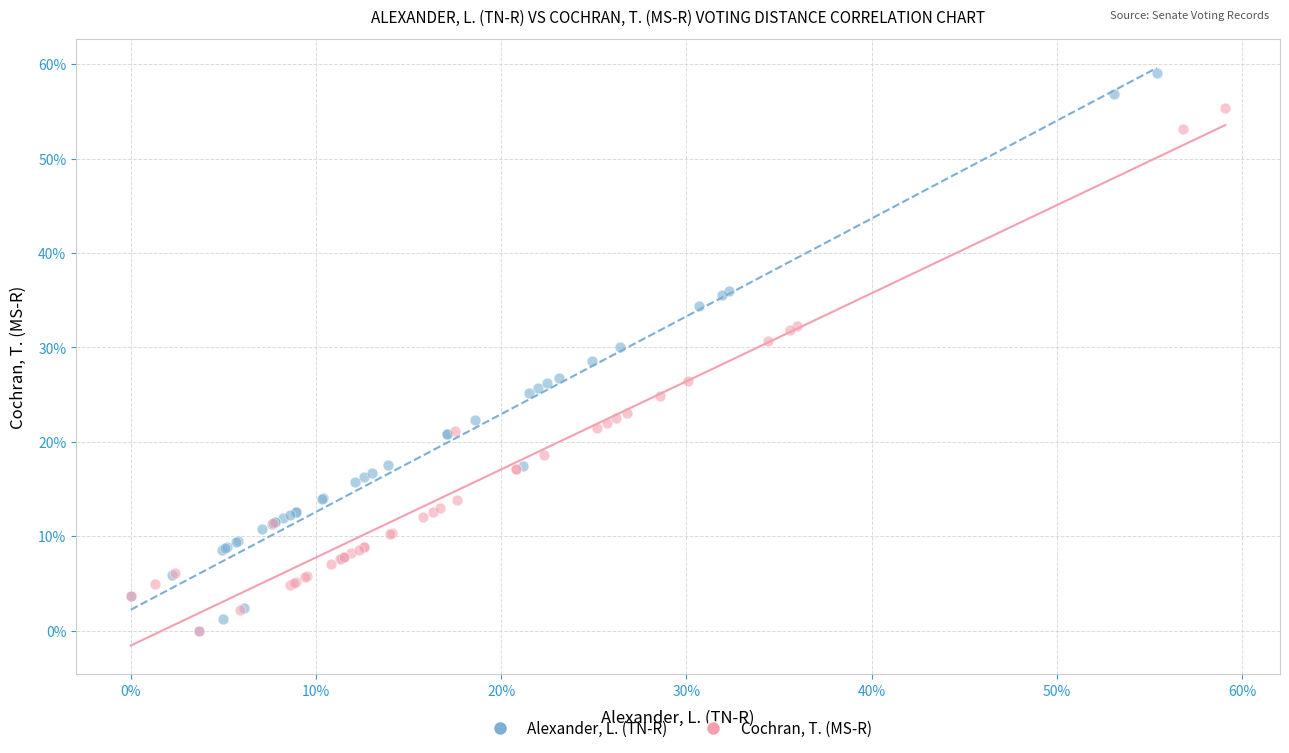

Which series reaches the maximum Y coordinate?

Alexander, L. (TN-R)